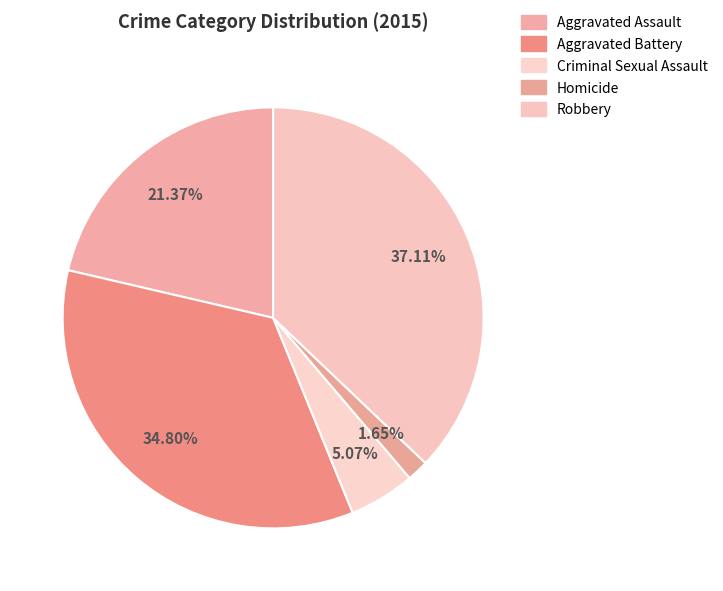

How many segments does this pie chart have?

5